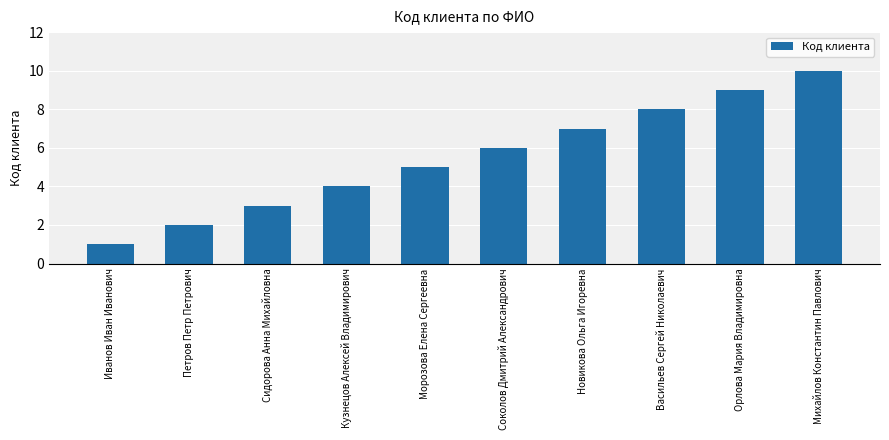

Reading left to right, what are all the values shown in this chart?

Иванов Иван Иванович=1	Петров Петр Петрович=2	Сидорова Анна Михайловна=3	Кузнецов Алексей Владимирович=4	Морозова Елена Сергеевна=5	Соколов Дмитрий Александрович=6	Новикова Ольга Игоревна=7	Васильев Сергей Николаевич=8	Орлова Мария Владимировна=9	Михайлов Константин Павлович=10